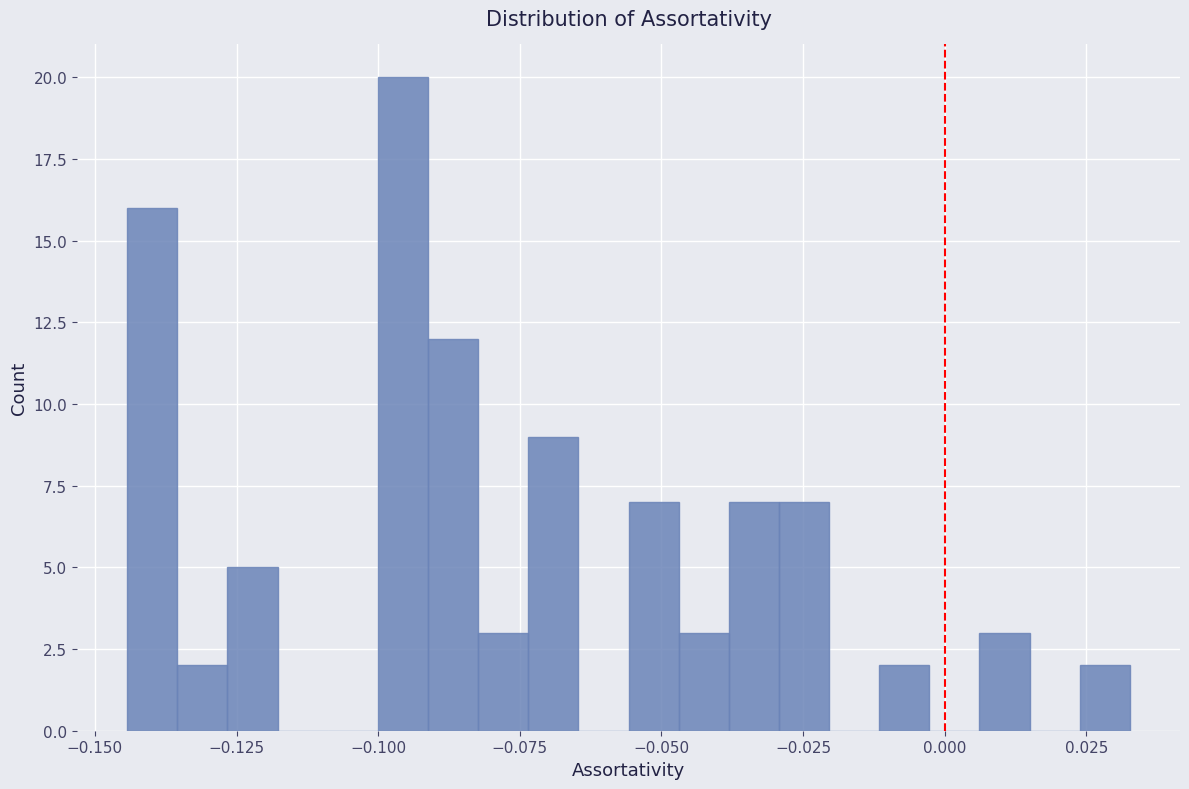

Read against the x-axis, roughly where is the centre of the tallest bar?

-0.095